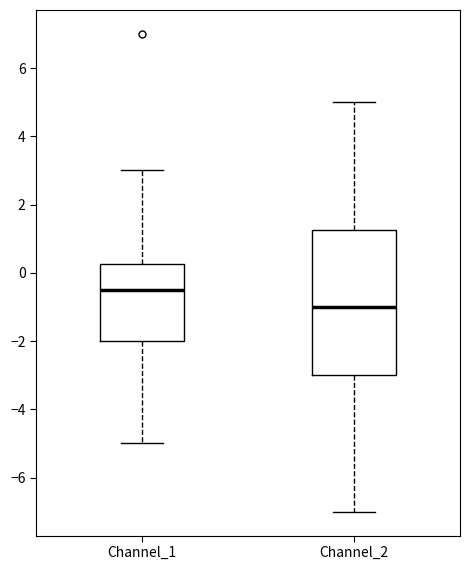

Comparing the boxes themselves (not the whiskers), which one is the tallest?

Channel_2